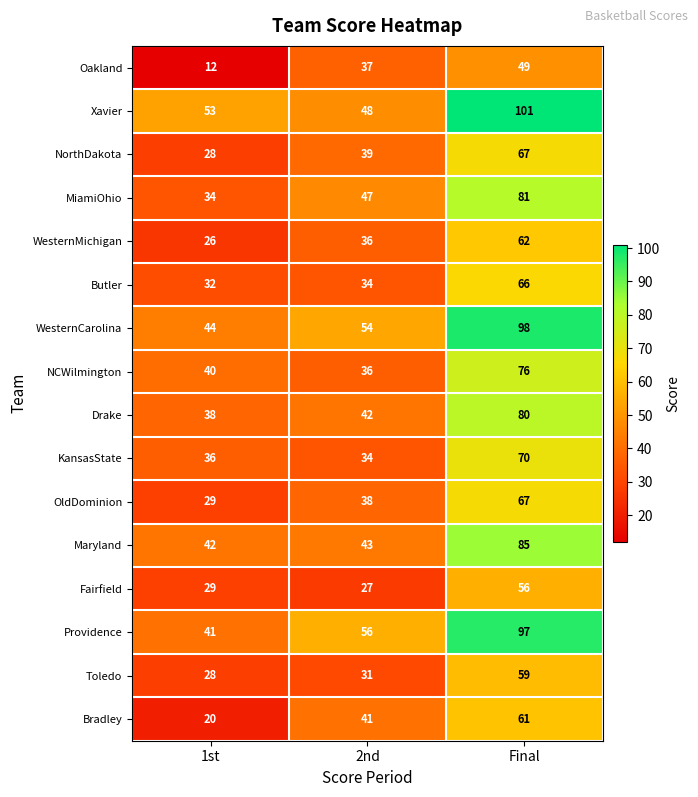

What is the minimum value for Oakland?

12